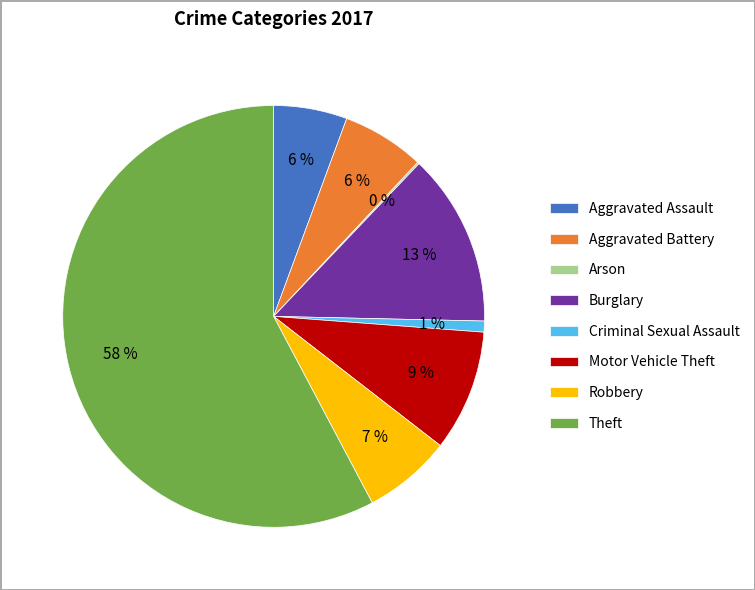

Which category has the biggest portion of the pie?

Theft